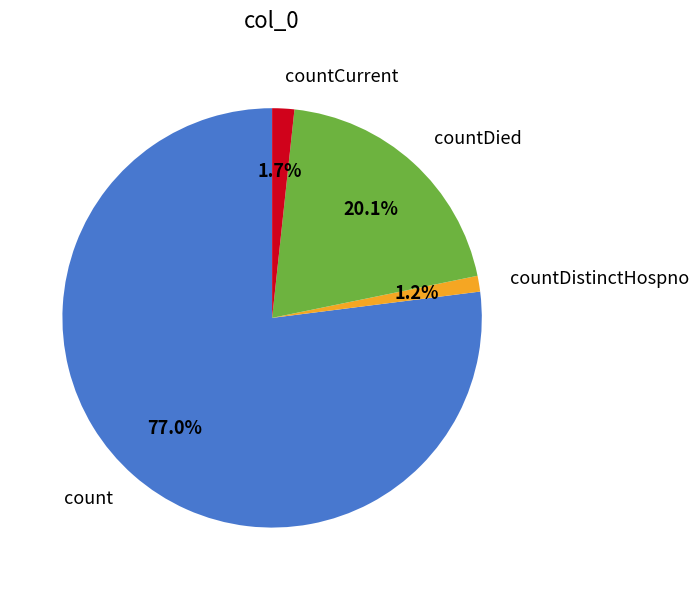

What is the ratio of the value at countDied to the value at count?

0.3